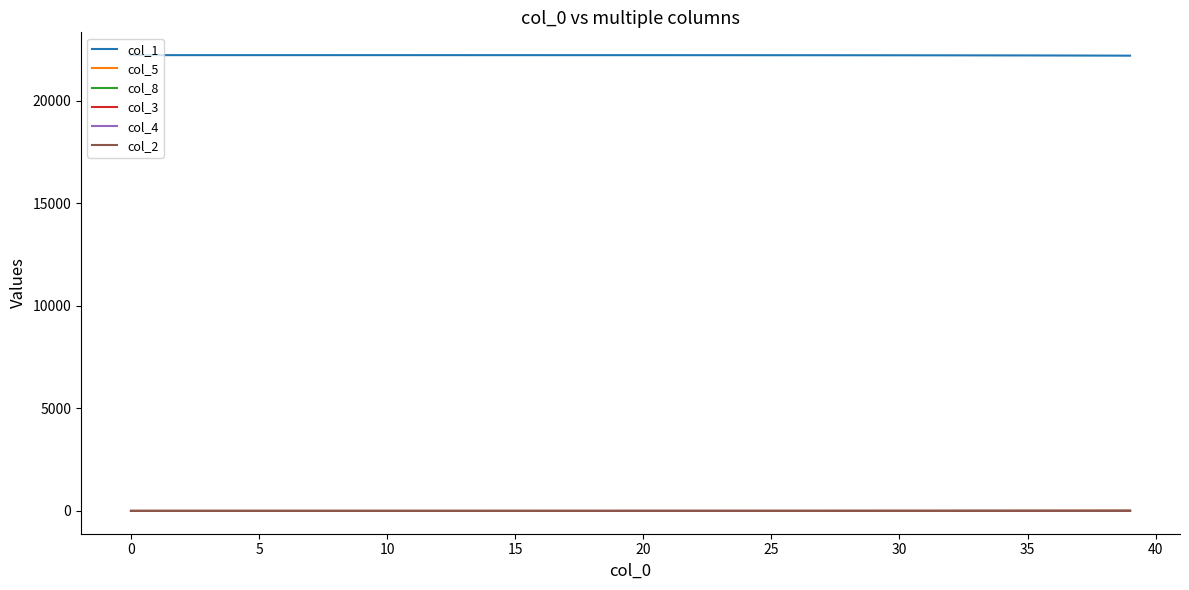

Does the chart have visible grid lines?

No